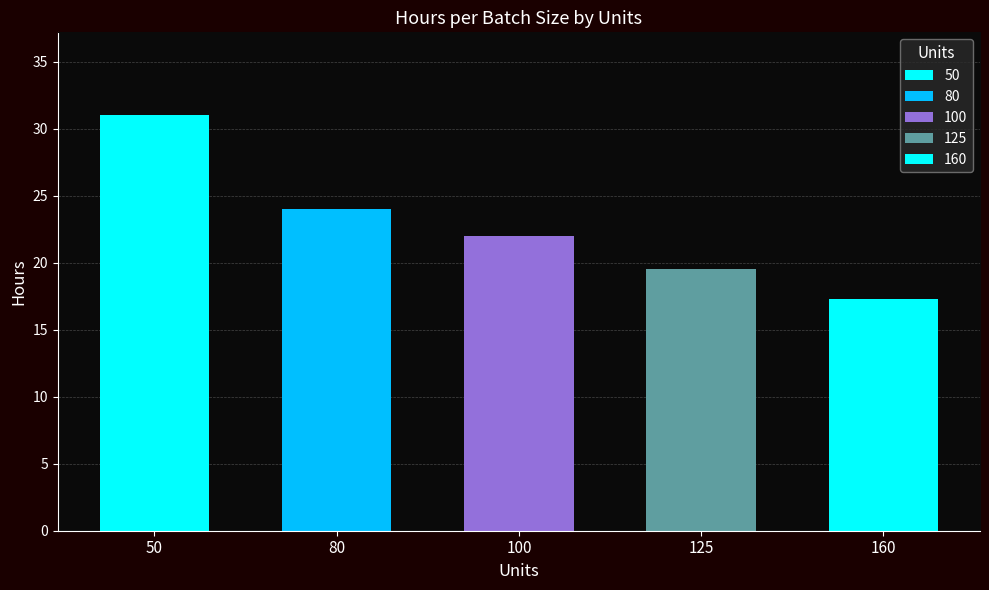

What is the value of the 1st bar from the left?

31.0